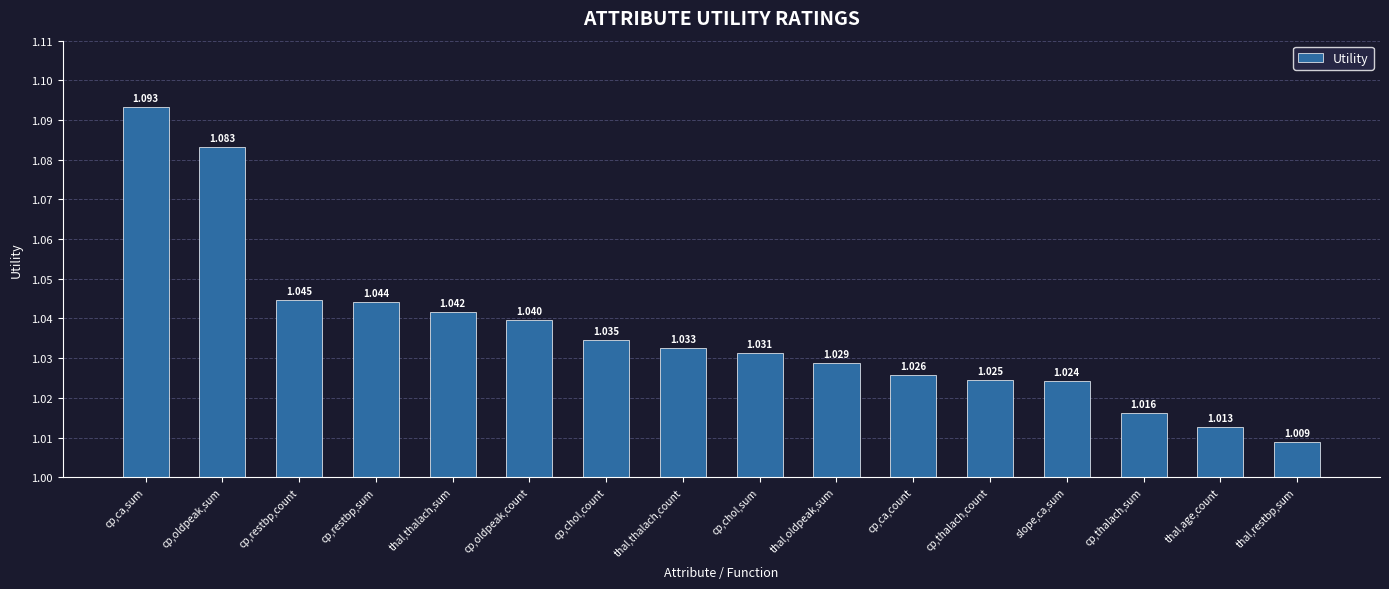

Which label corresponds to the largest value in the chart?

cp,ca,sum